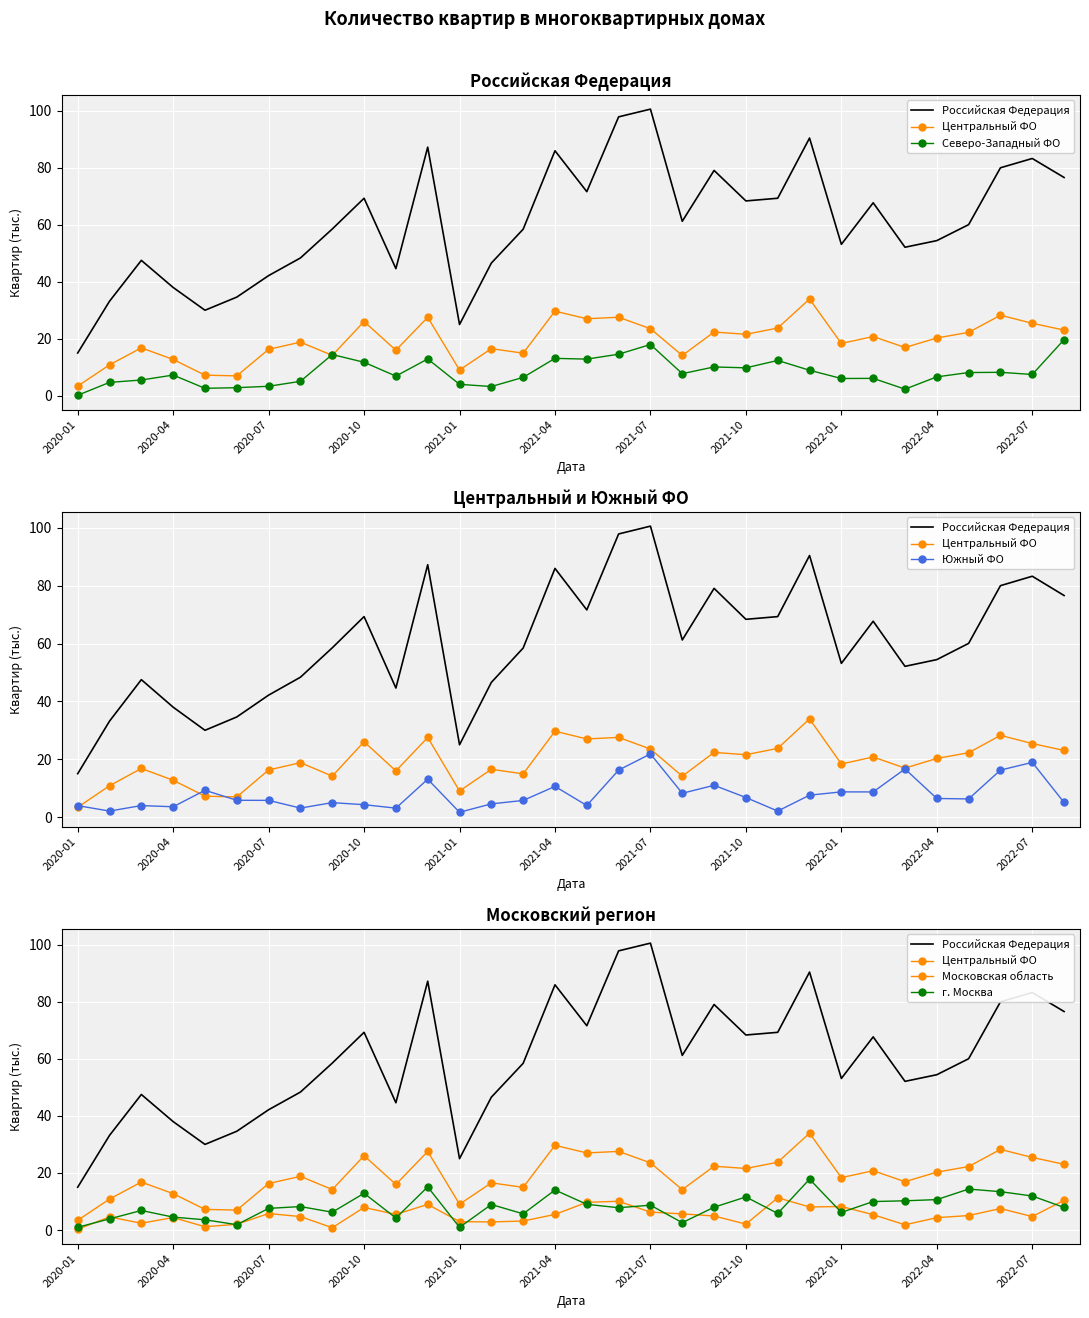

True or false: Московская область has a value of 3.7 at 2021-10.

False